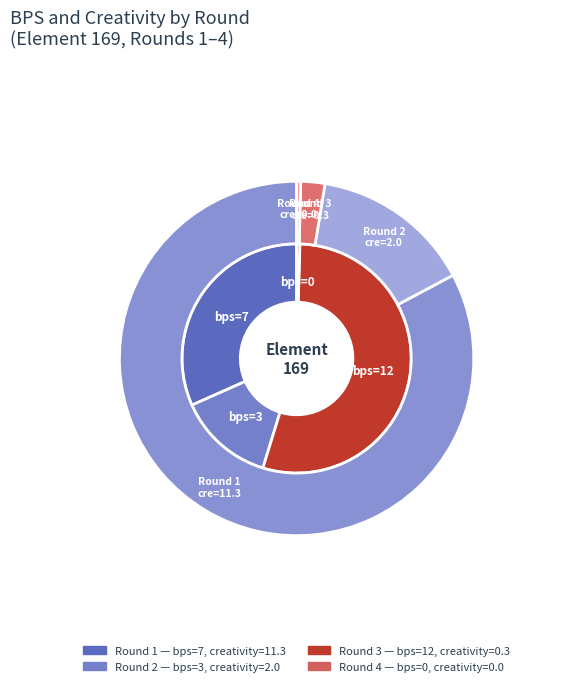

What is the largest slice in the pie chart?

Round 1 (bps=7)